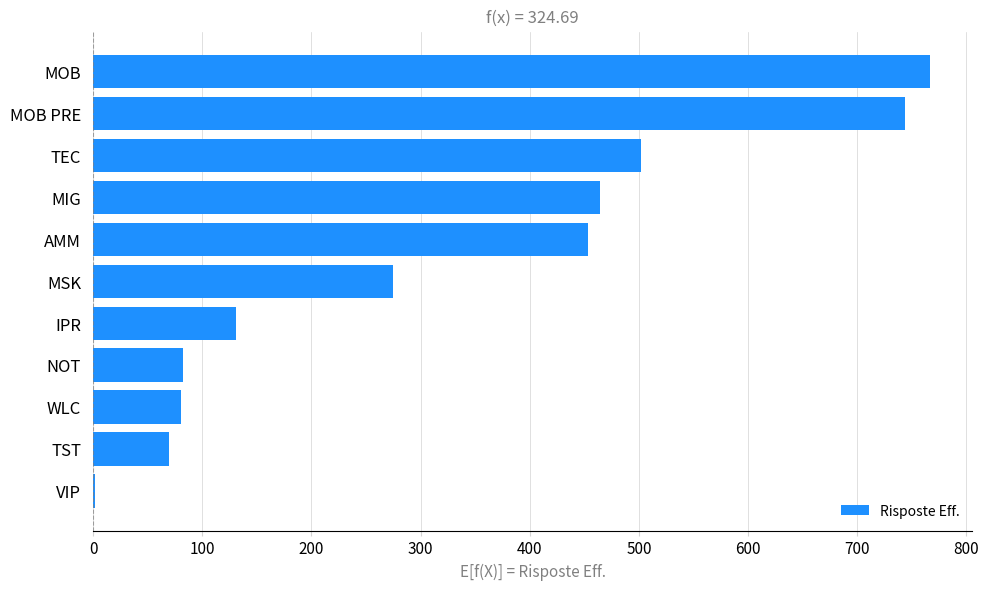

Where is the data nearest to the value 384?

AMM